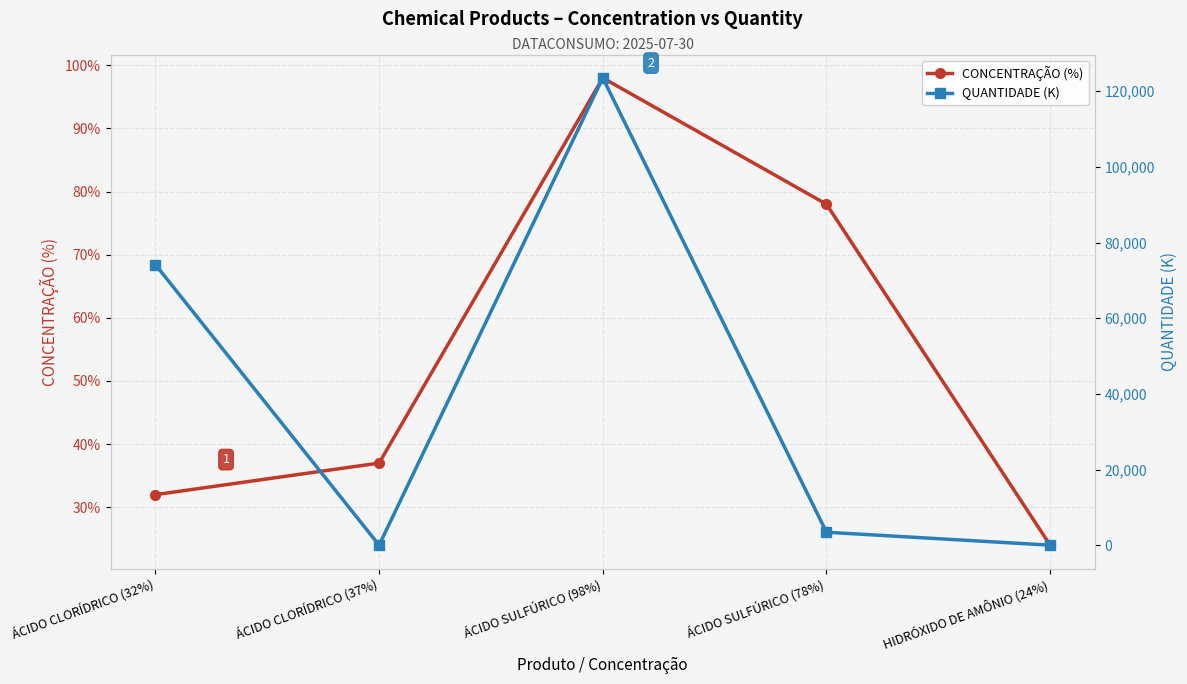

What is the label of the 2nd point from the right?

ÁCIDO SULFÚRICO (78%)